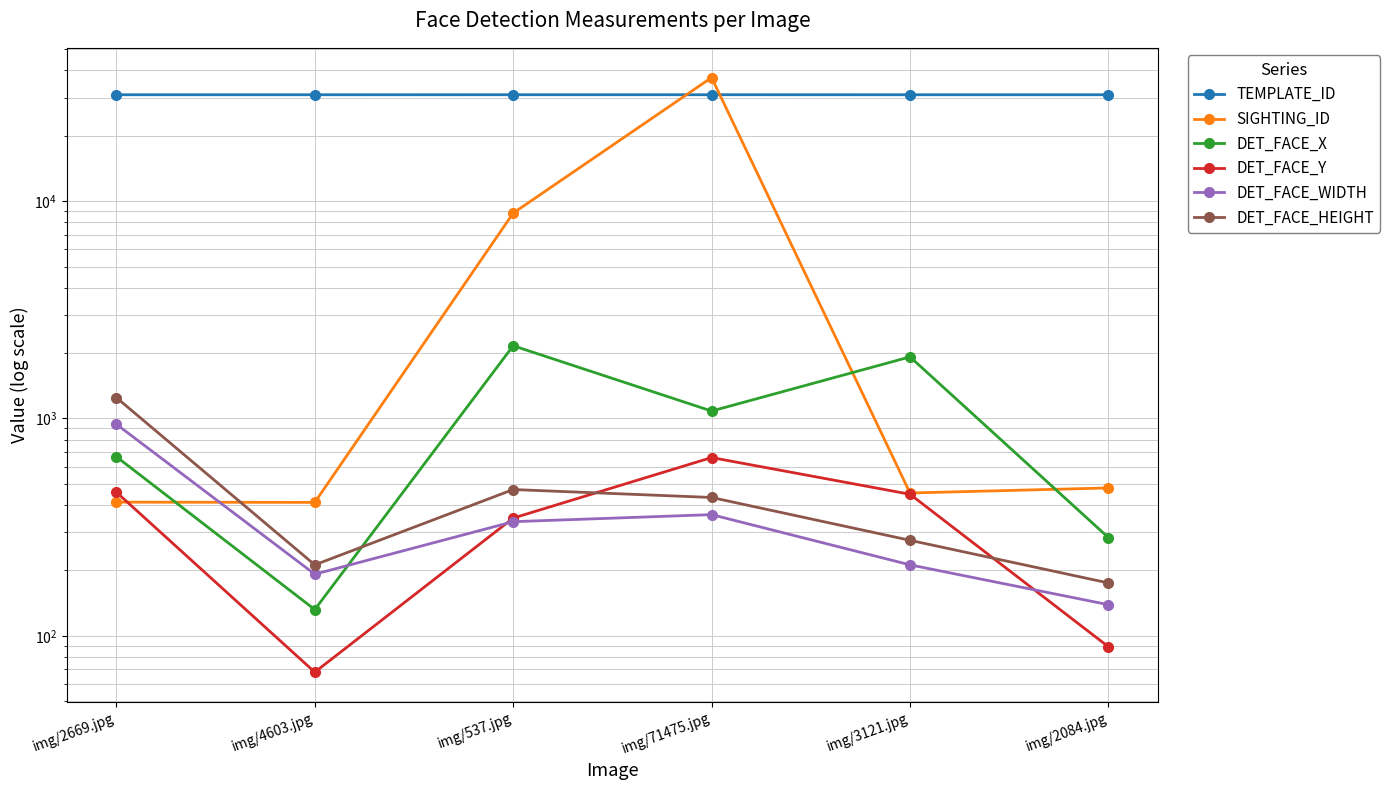

In SIGHTING_ID, how many points are higher than both neighbors (excluding endpoints)?

1